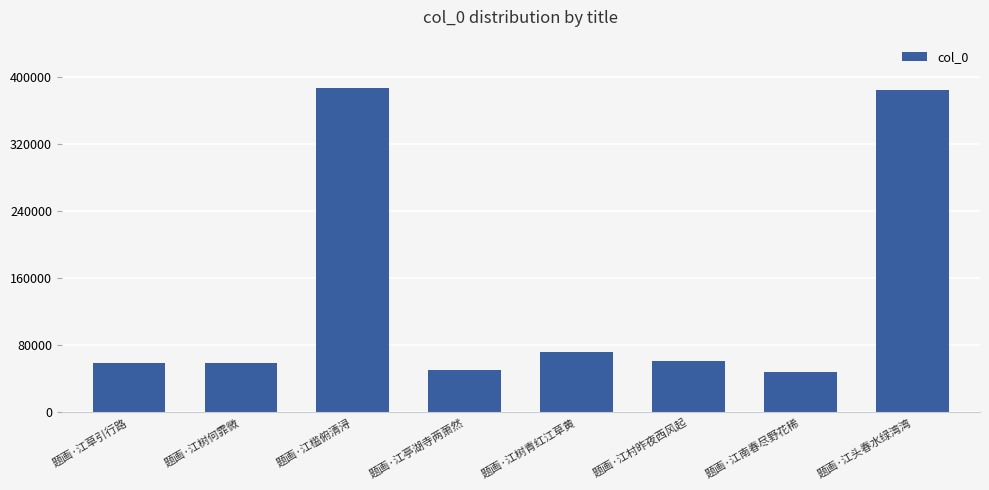

What is the change in value from 题画·江草引行路 to 题画·江树青红江草黄?

+13711